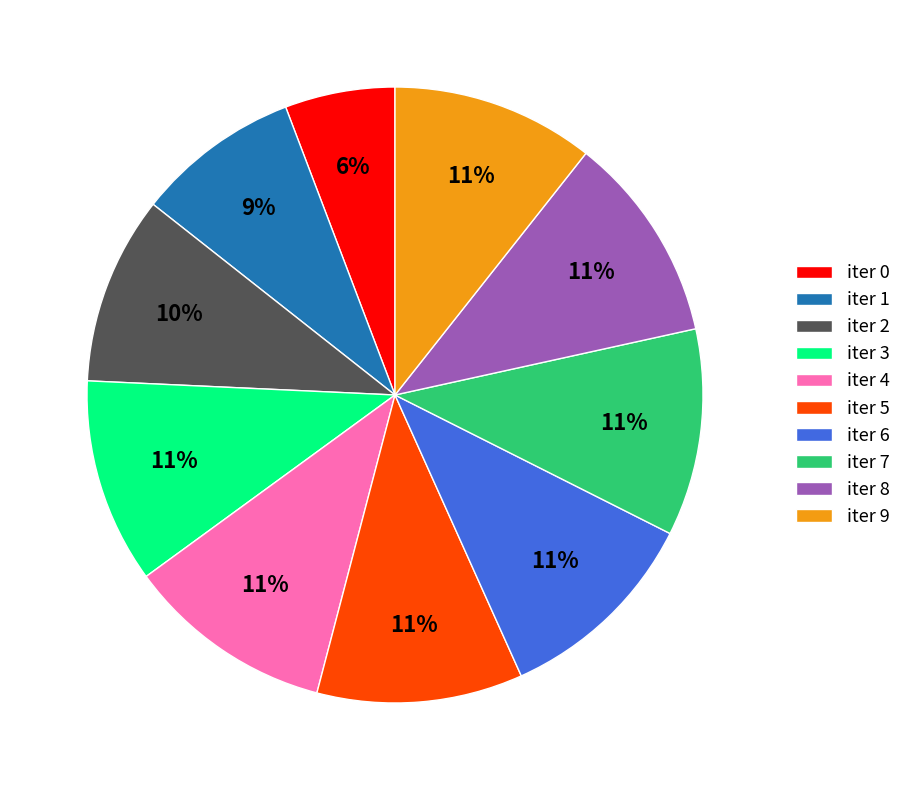

What is the smallest slice in the pie chart?

iter 0